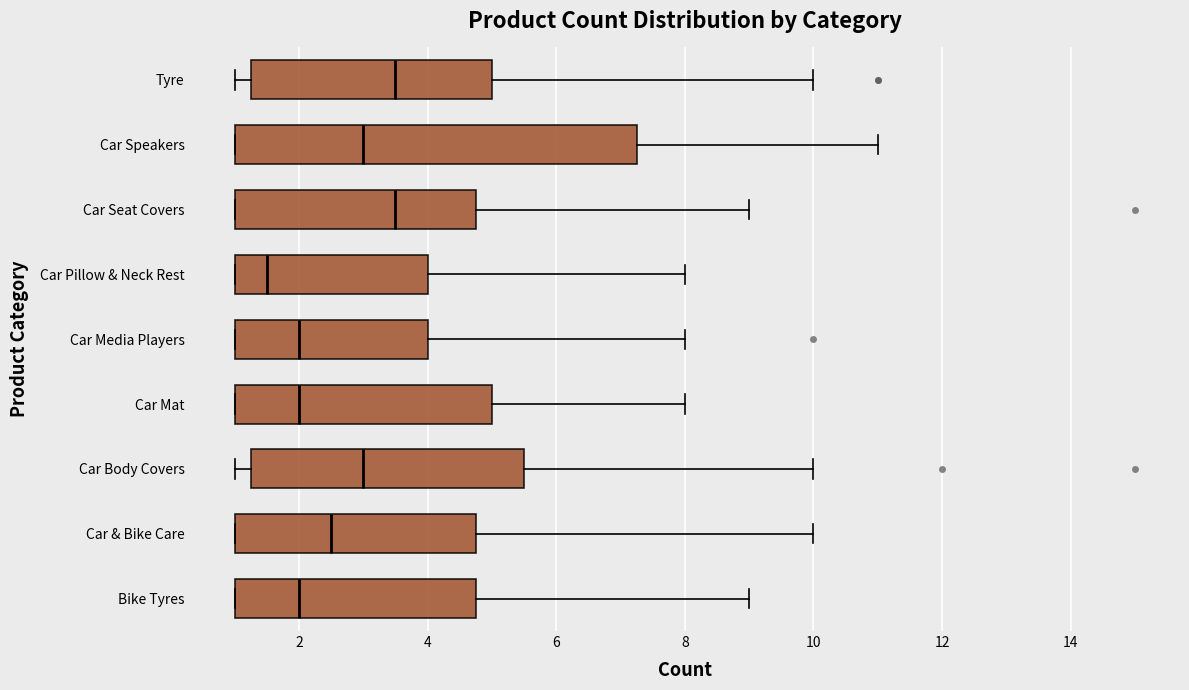

Comparing the boxes themselves (not the whiskers), which one is the widest?

Car Speakers